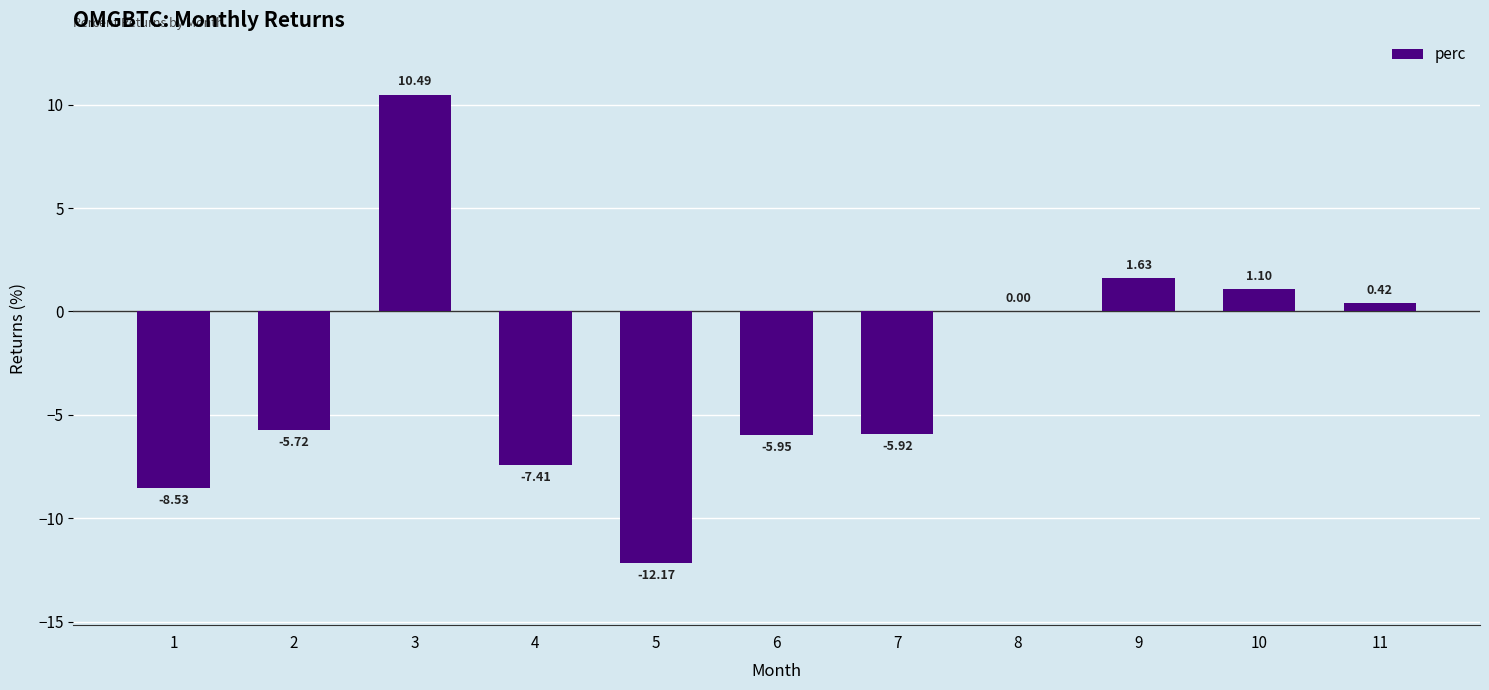

What is the approximate value at 10?

1.1